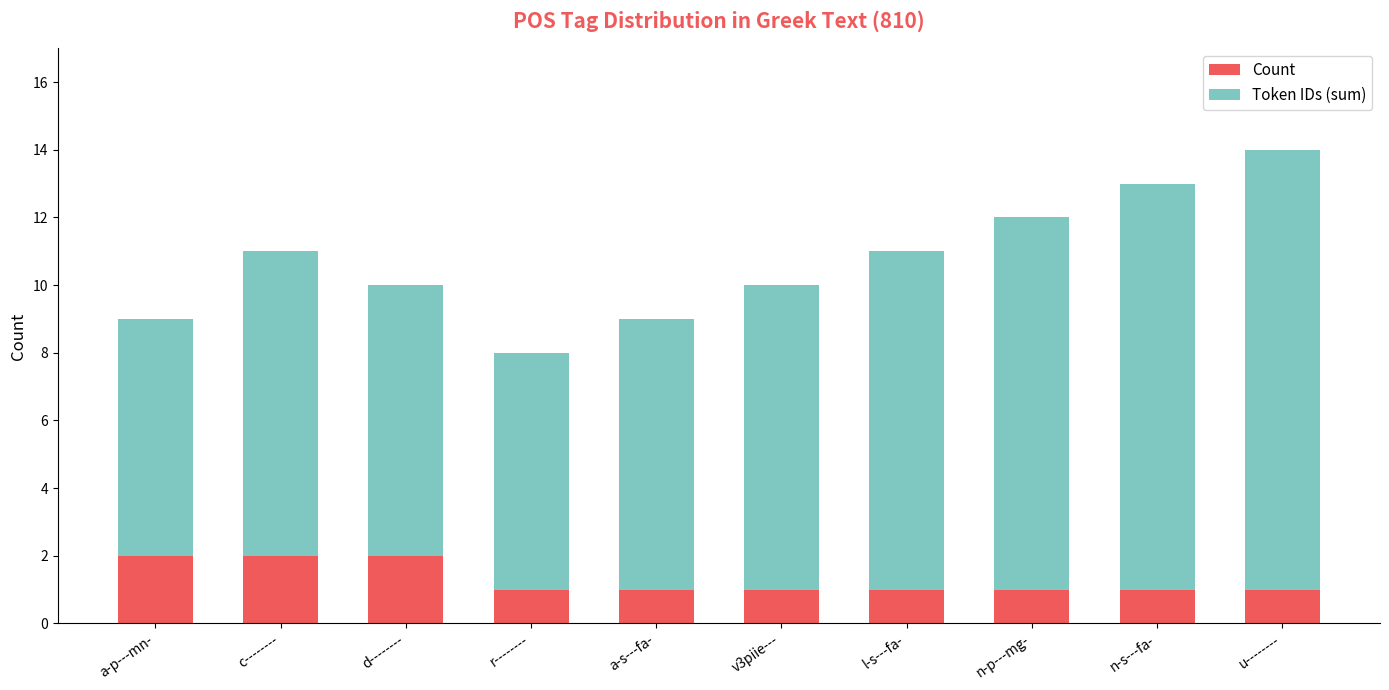

True or false: Count has a value of 1 at r--------.

True